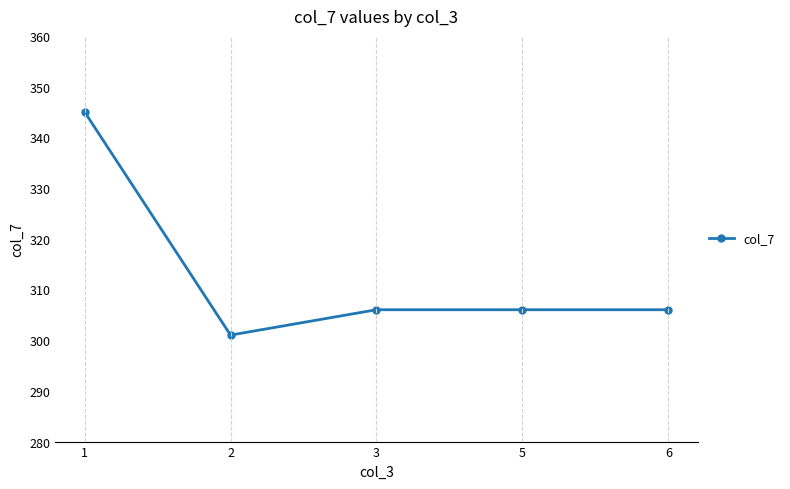

Is it true that the value at 2 is 454?

False